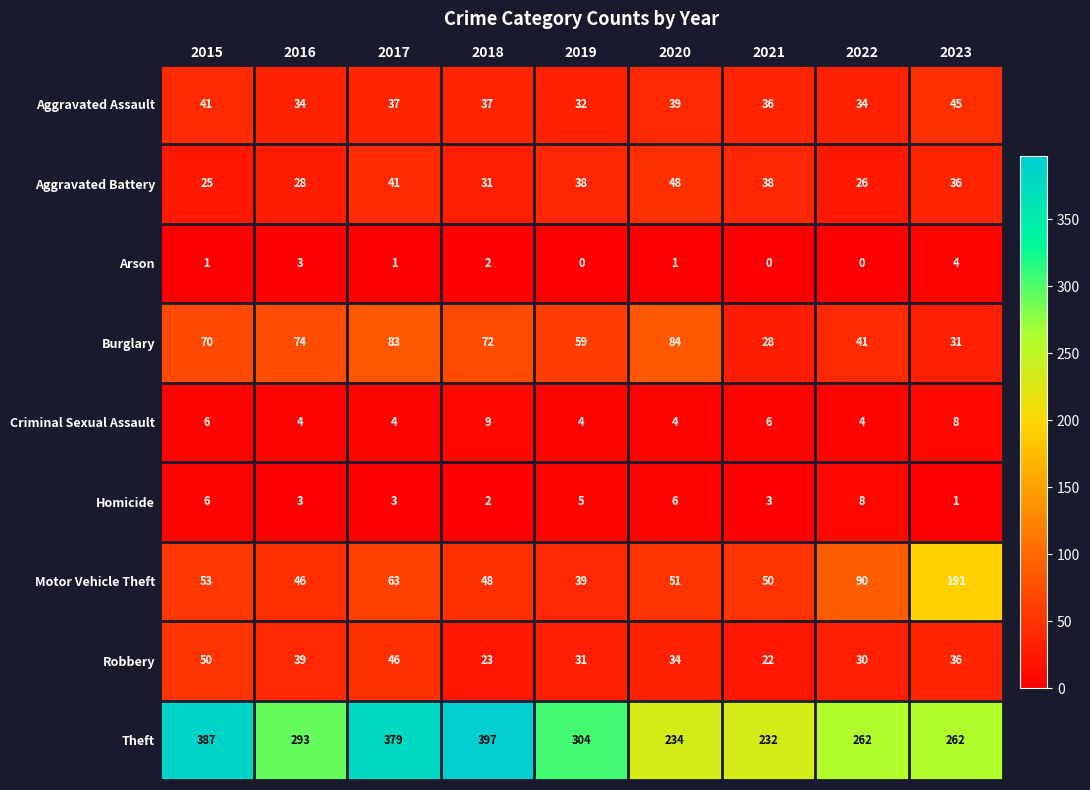

What is the sum of the Aggravated Battery values at 2015 and 2023?

61